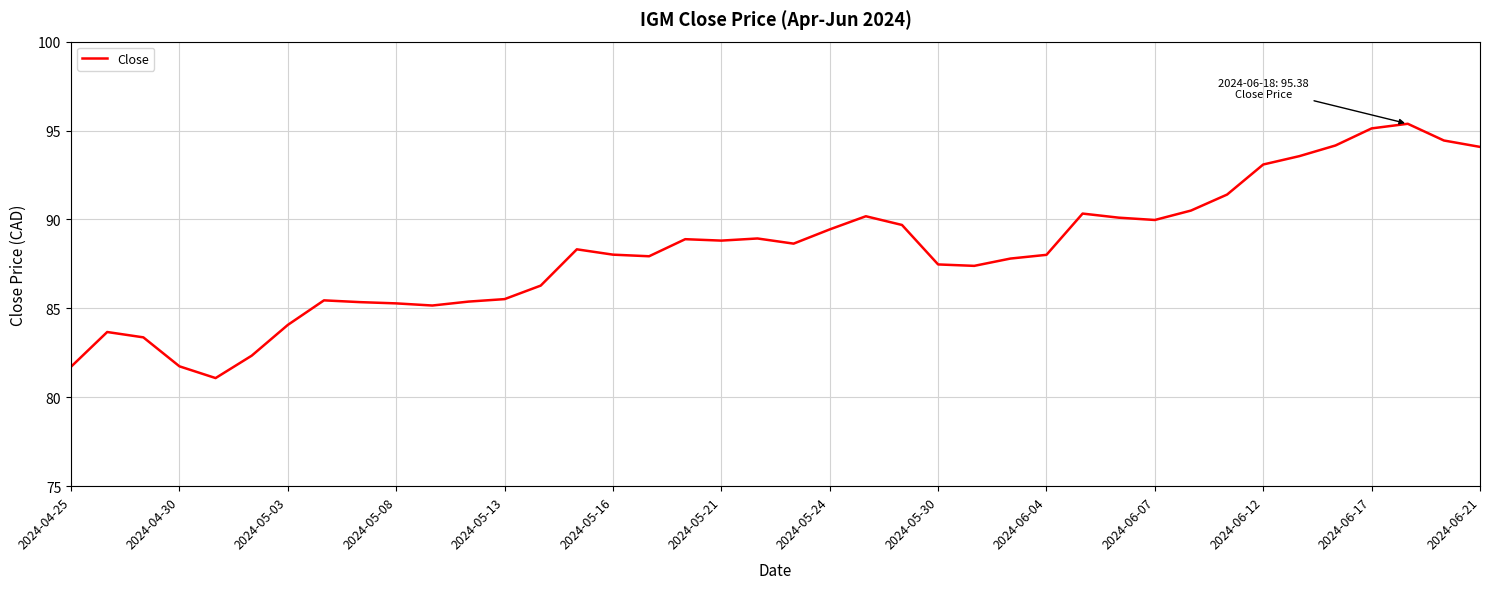

Does the chart display data point markers on the line(s)?

No